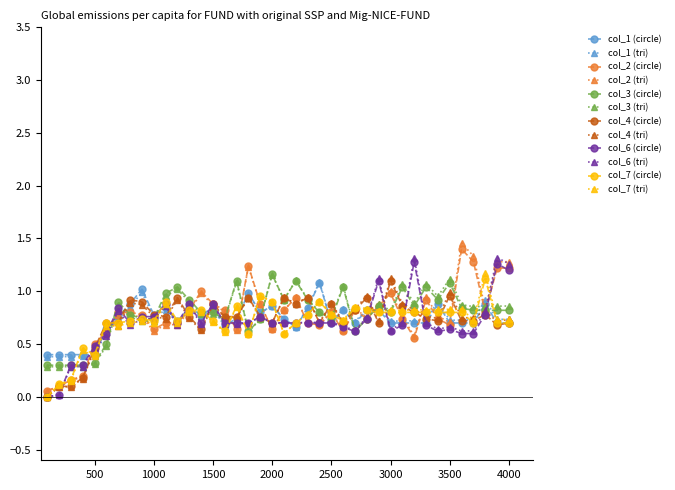

True or false: col_7 (circle) has more than 0 interior local peaks.

True